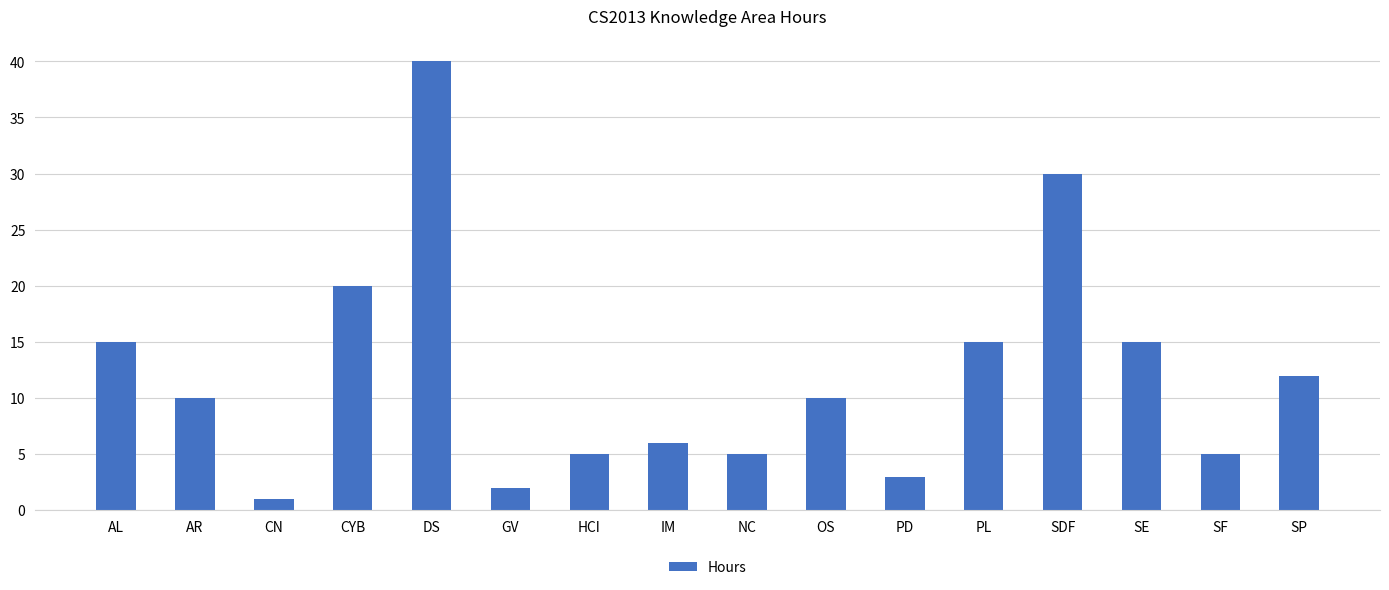

The value at SDF is 44. True or false?

False